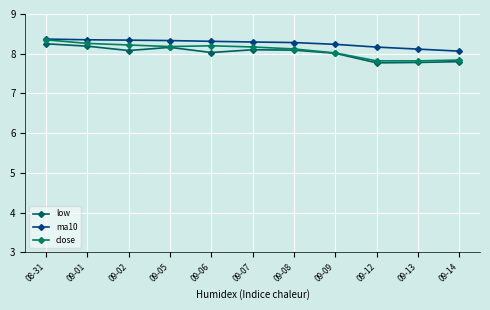

Which category has the highest value in the close series?

08-31